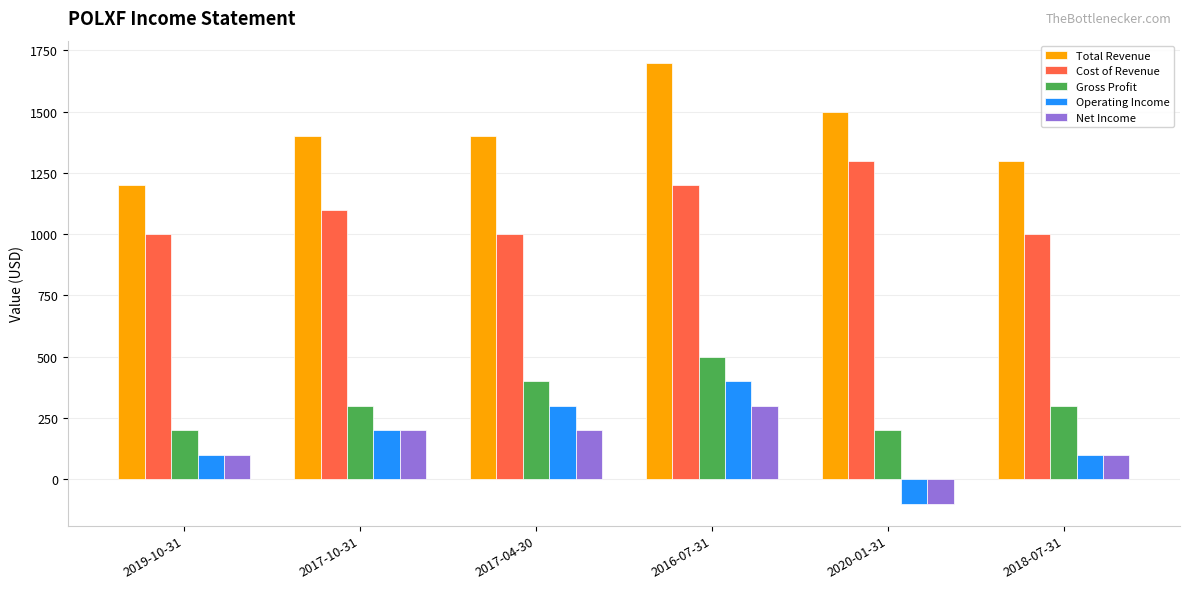

What are all the series names shown in the legend?

Total Revenue, Cost of Revenue, Gross Profit, Operating Income, Net Income